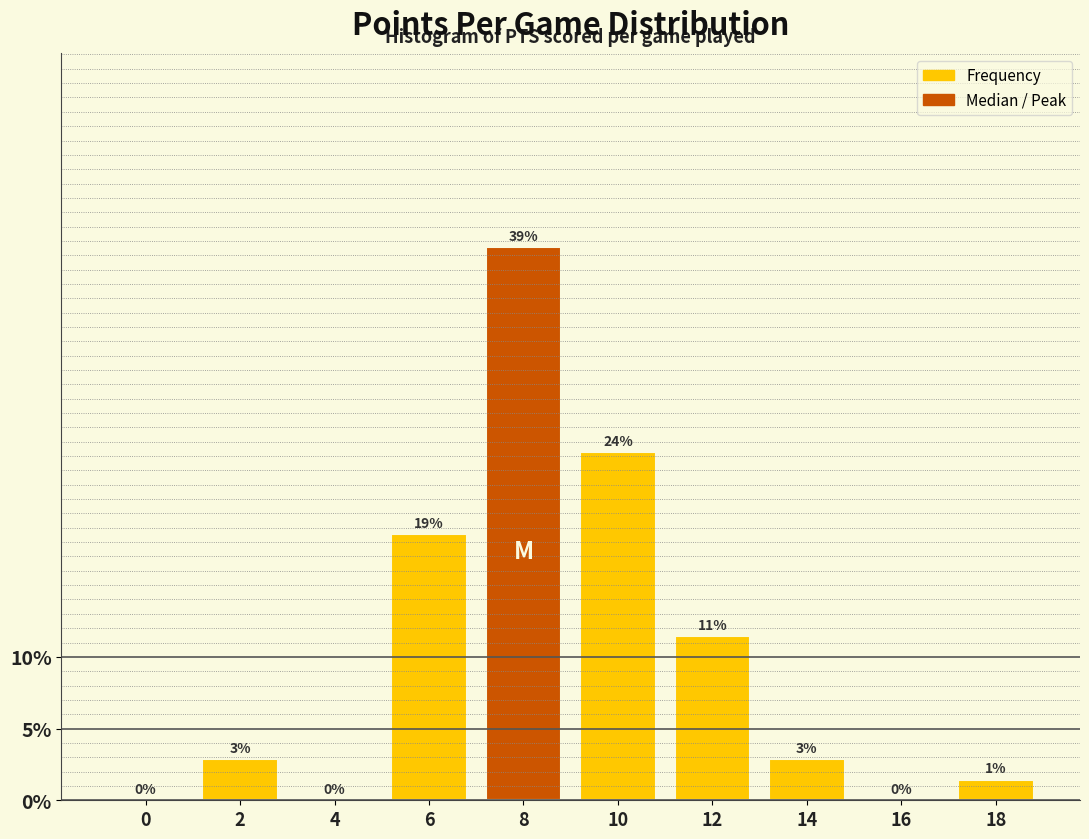

Are the bars horizontal?

No